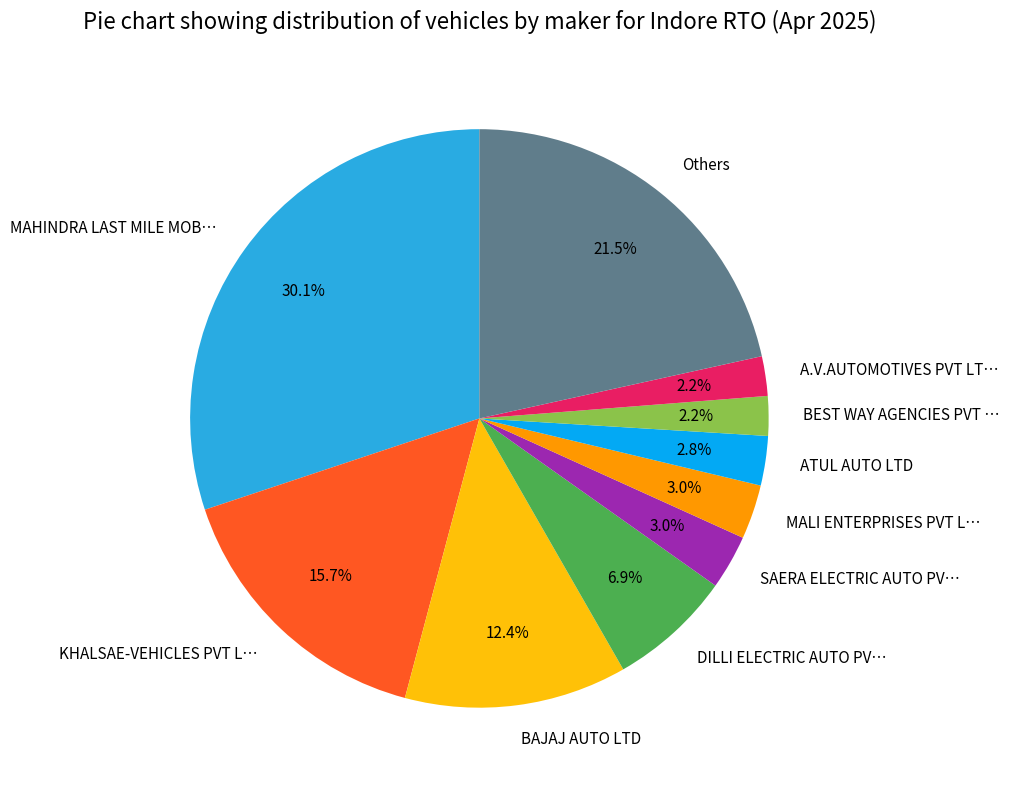

What is the largest slice in the pie chart?

MAHINDRA LAST MILE MOB…